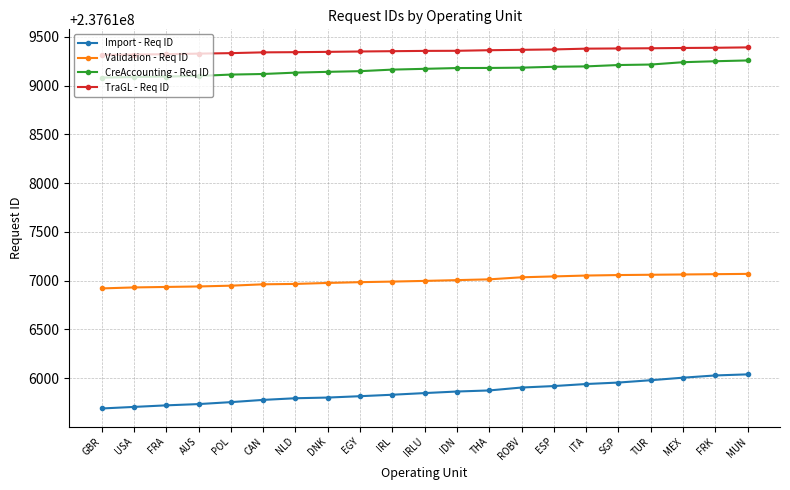

What is the maximum value for CreAccounting - Req ID?

237619259